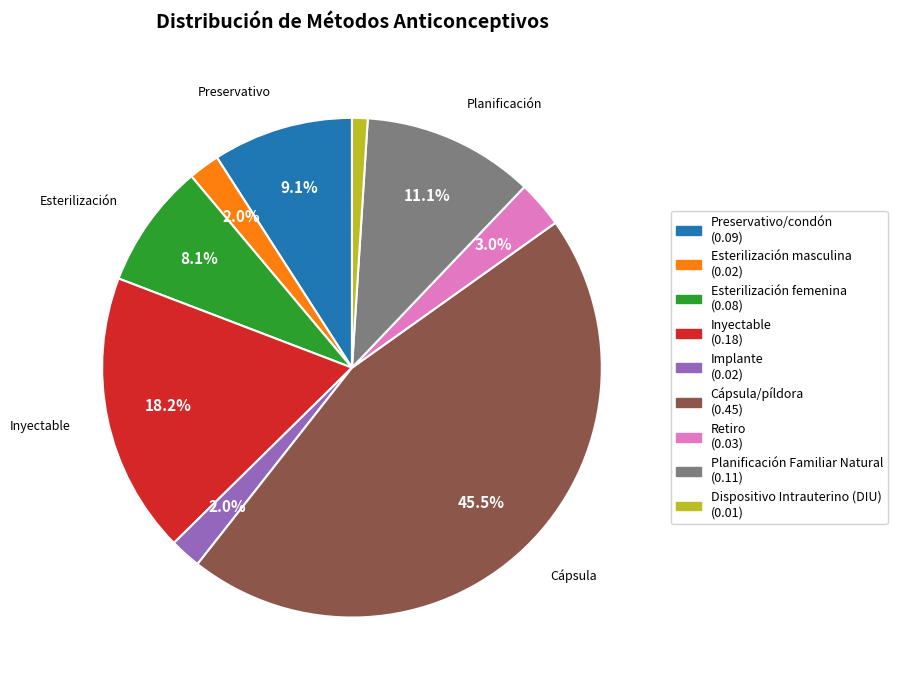

Between Implante and Inyectable, which is larger?

Inyectable